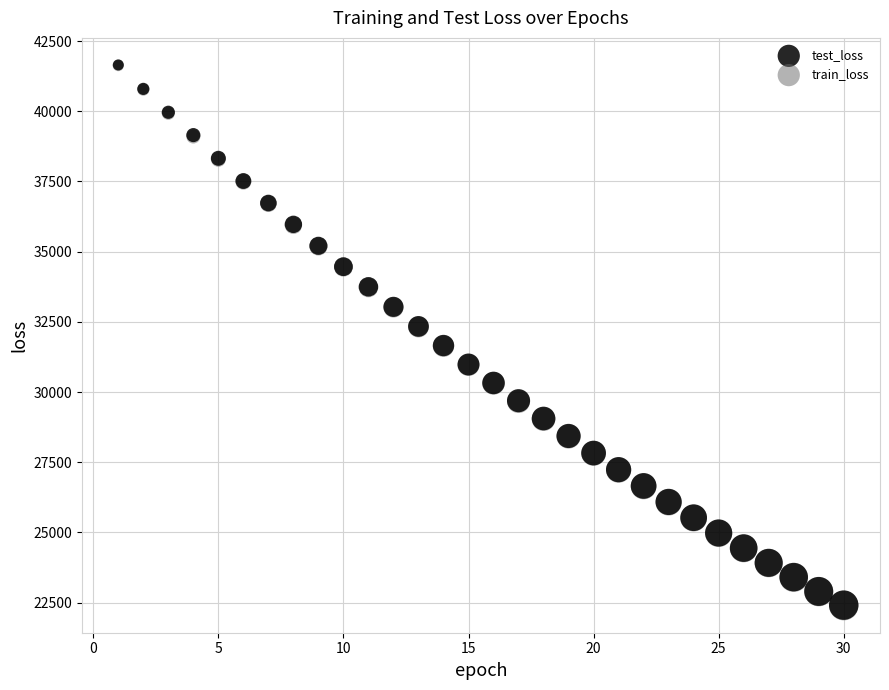

What are all the series names shown in the legend?

test_loss, train_loss